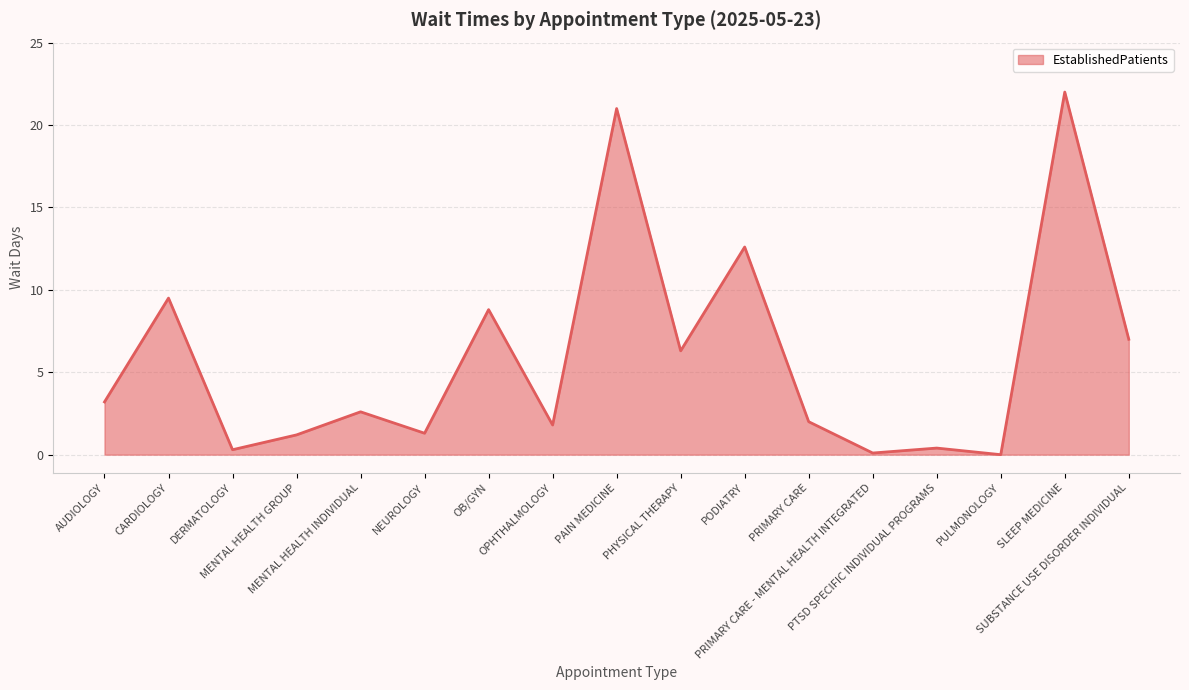

What is the difference between the maximum and minimum values?

22.0